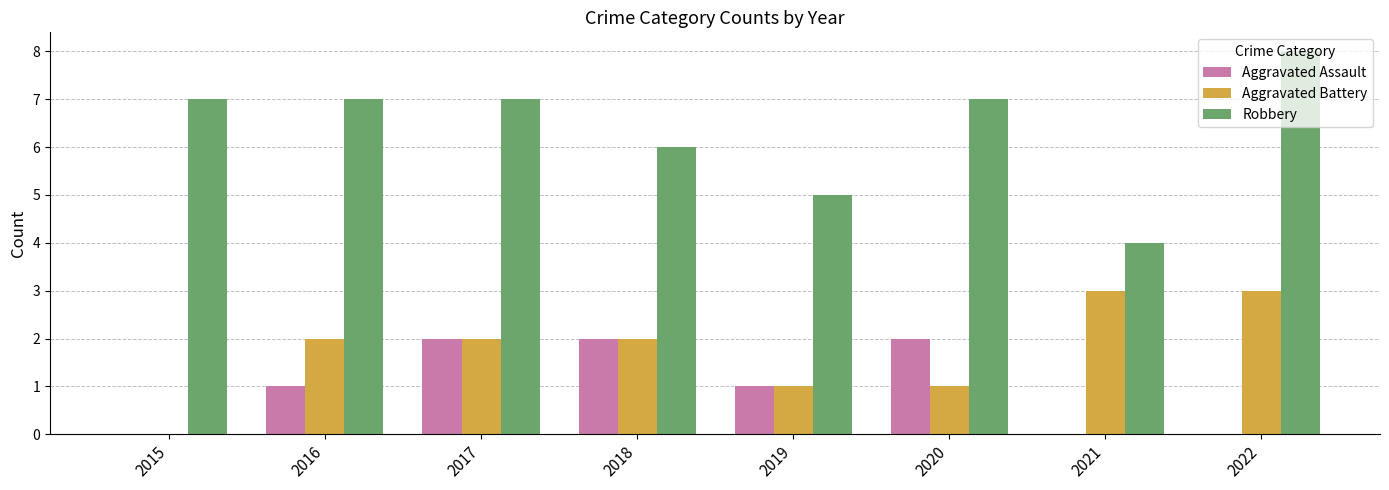

What are all the series names shown in the legend?

Aggravated Assault, Aggravated Battery, Robbery